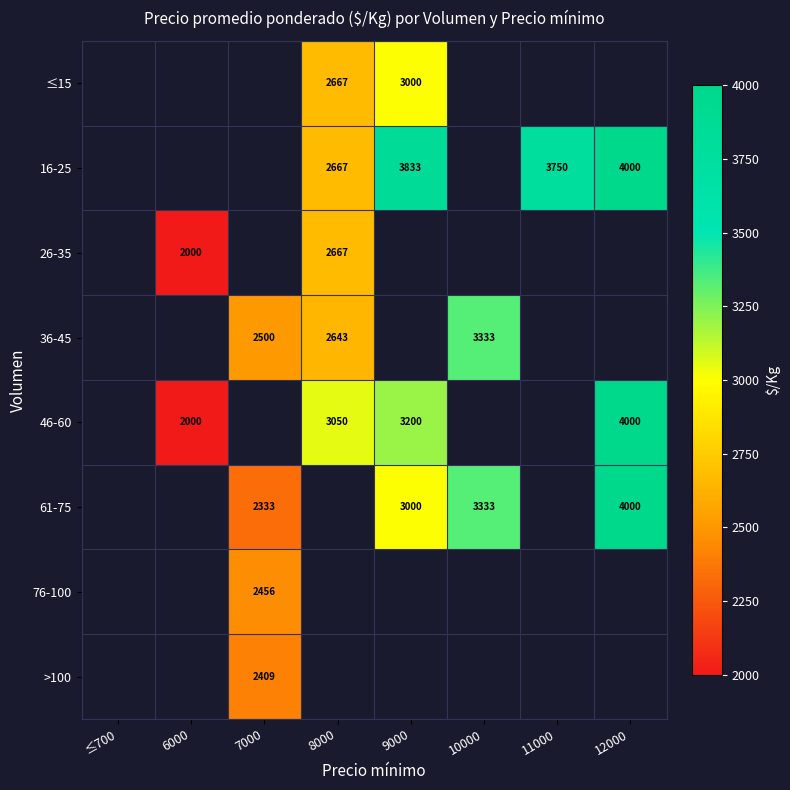

Which label corresponds to the largest value in the chart?

12000